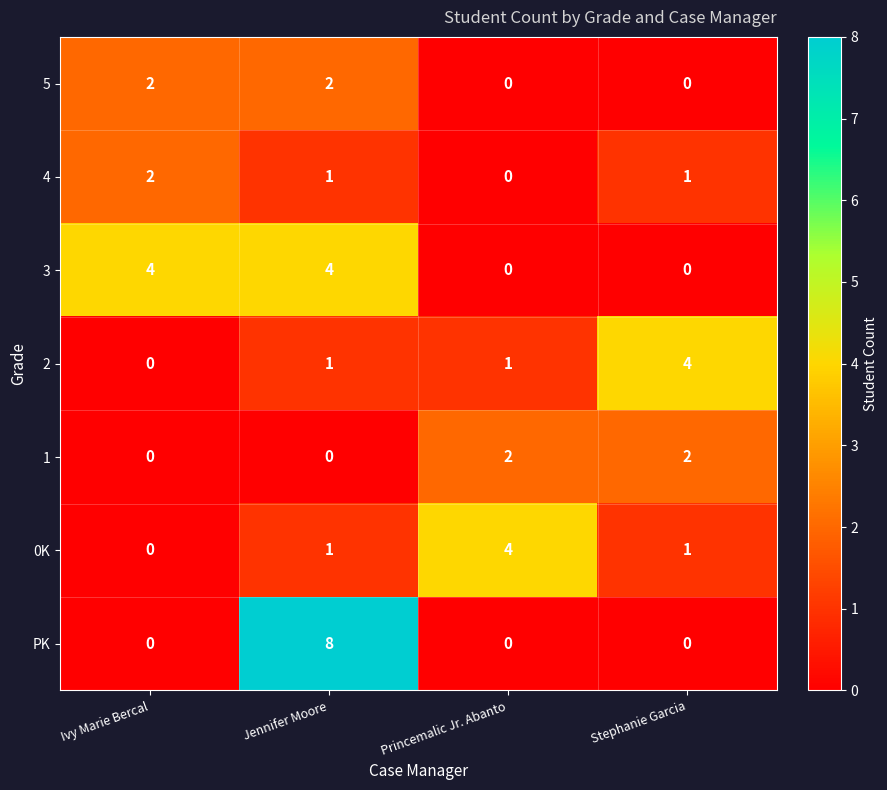

How many series are shown in this chart?

7